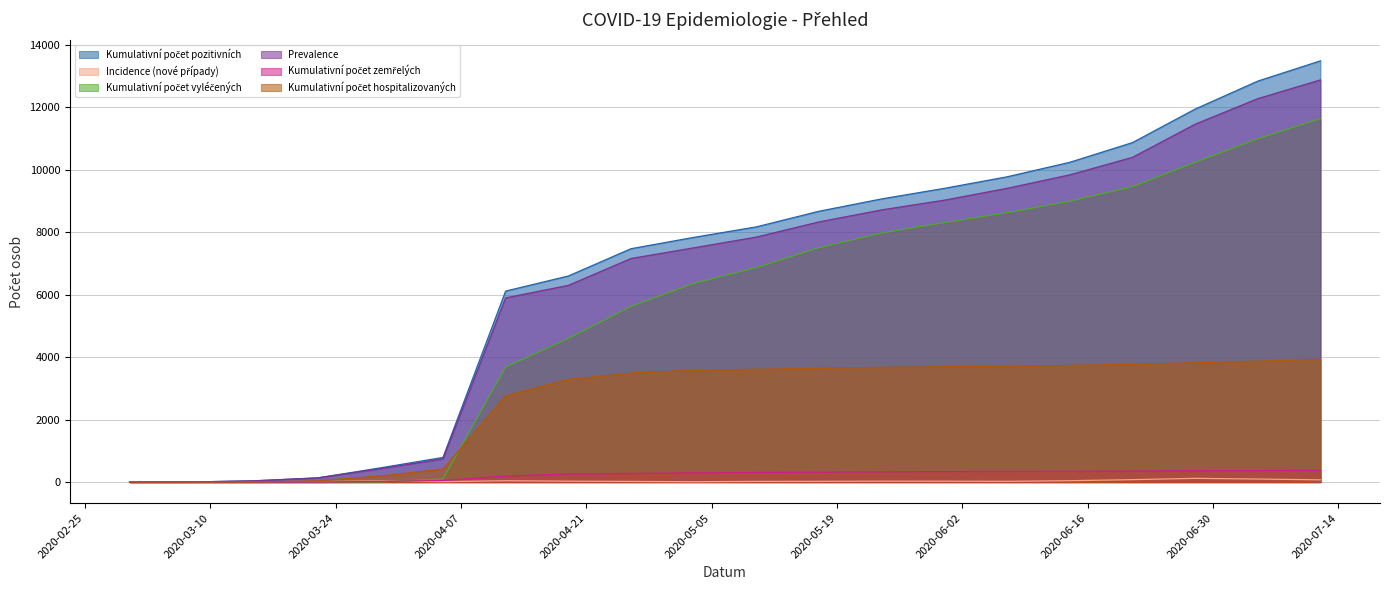

True or false: Incidence (nové případy) has more than 1 interior local peaks.

True